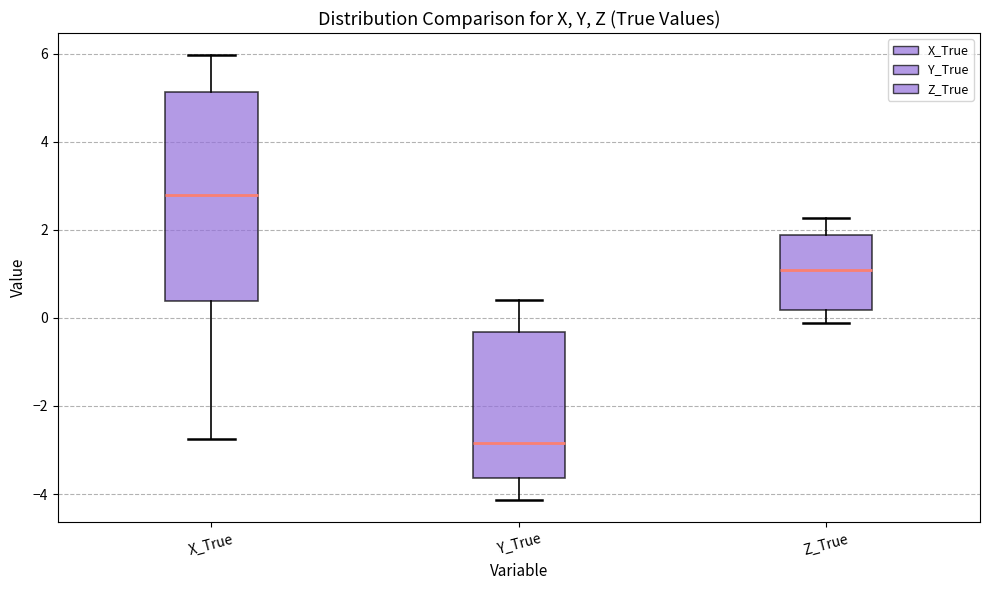

Which box has the highest median line?

X_True